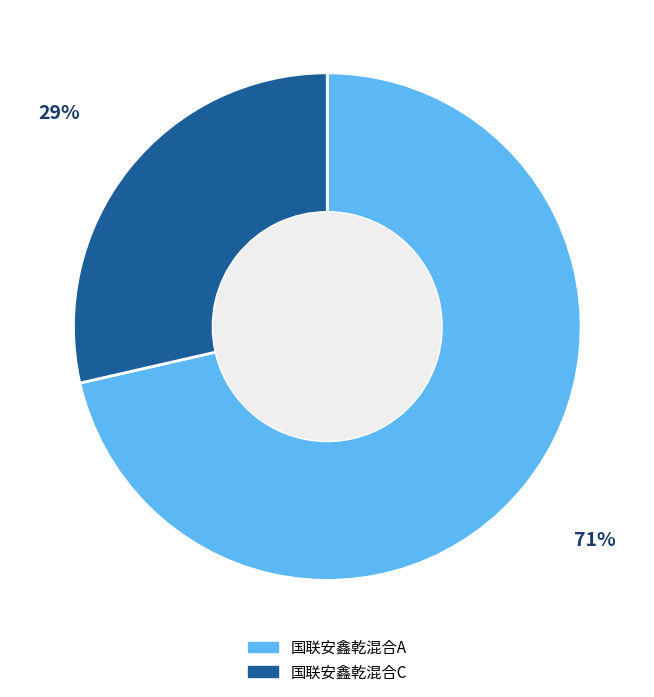

Is the sum of 国联安鑫乾混合C and 国联安鑫乾混合A greater than half?

Yes